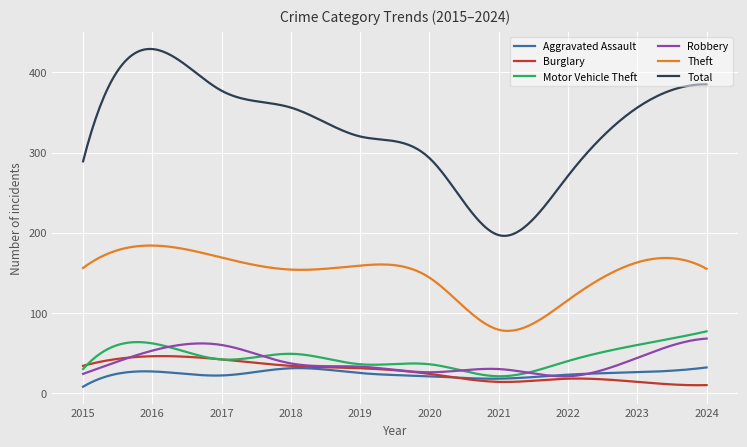

True or false: Burglary and Total cross at least once.

False